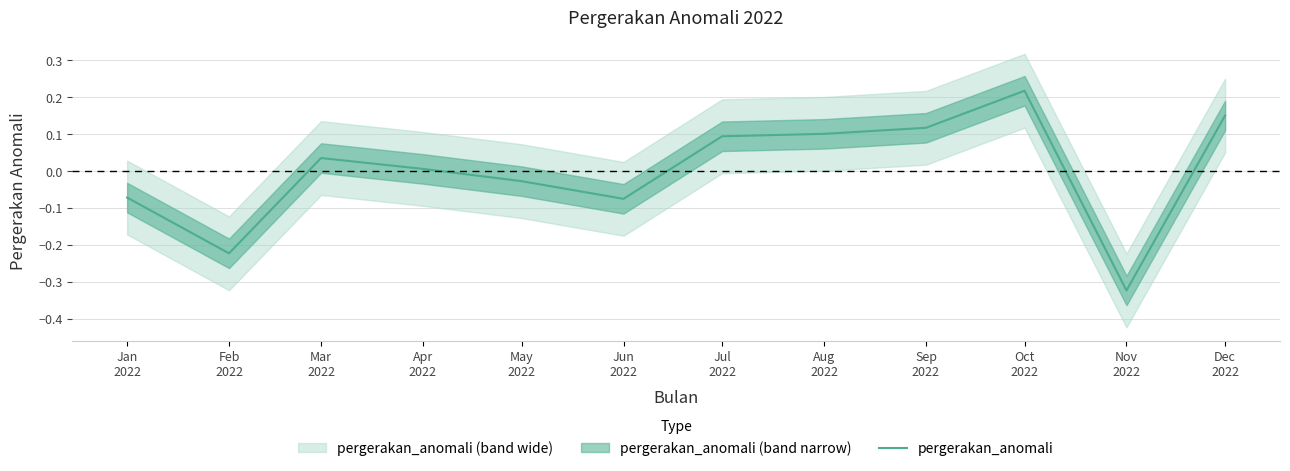

Which has a higher value, Dec
2022 or Jun
2022?

Dec
2022